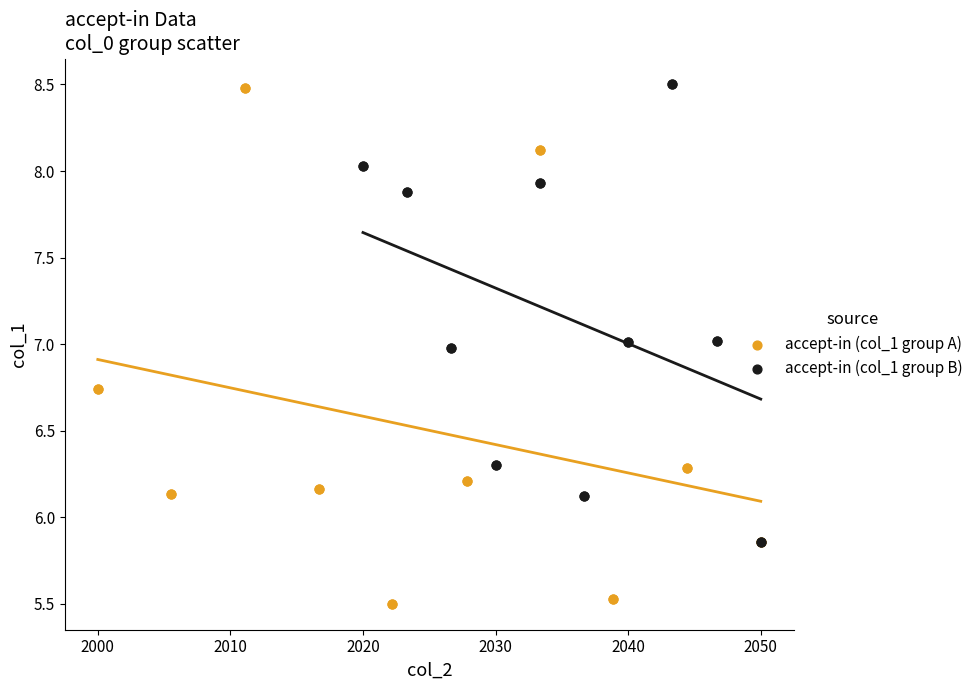

Which series contains the lowest Y value?

accept-in (col_1 group A)